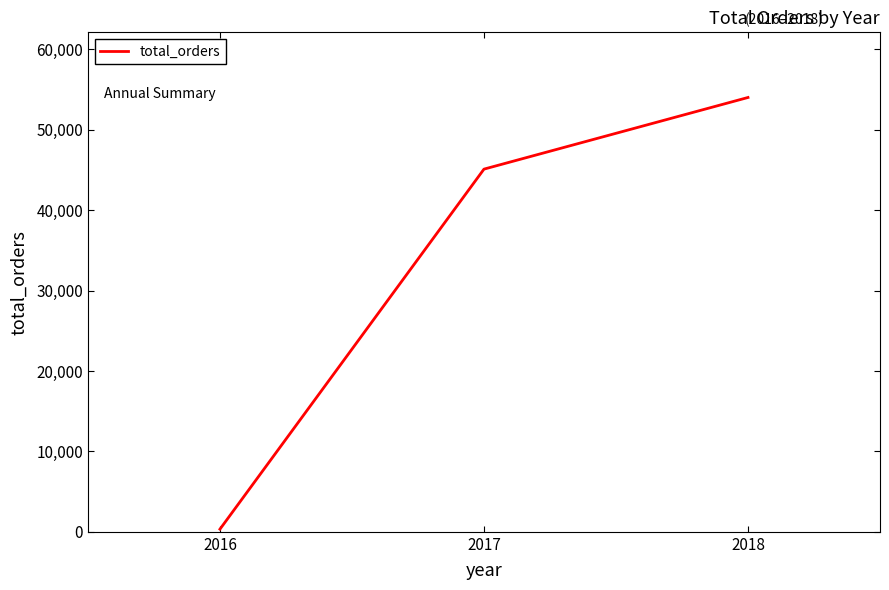

How many values are below 45101?

1